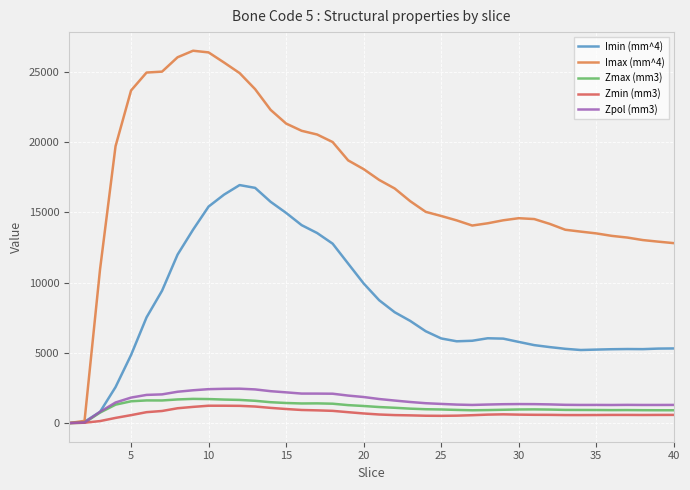

What is the maximum value shown in the chart?

26488.7